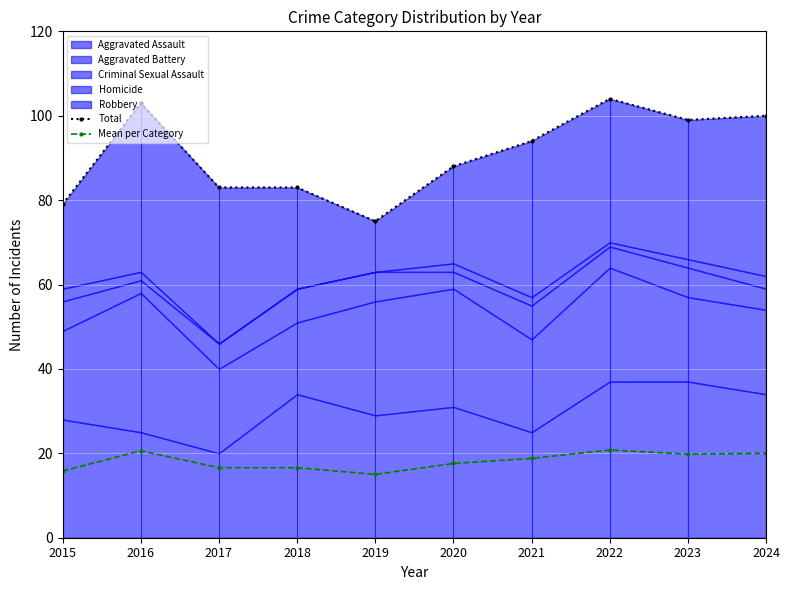

Reading left to right, transcribe all the data shown in this chart.

Total: 79.0	103.0	83.0	83.0	75.0	88.0	94.0	104.0	99.0	100.0
Mean per Category: 15.8	20.6	16.6	16.6	15.0	17.6	18.8	20.8	19.8	20.0